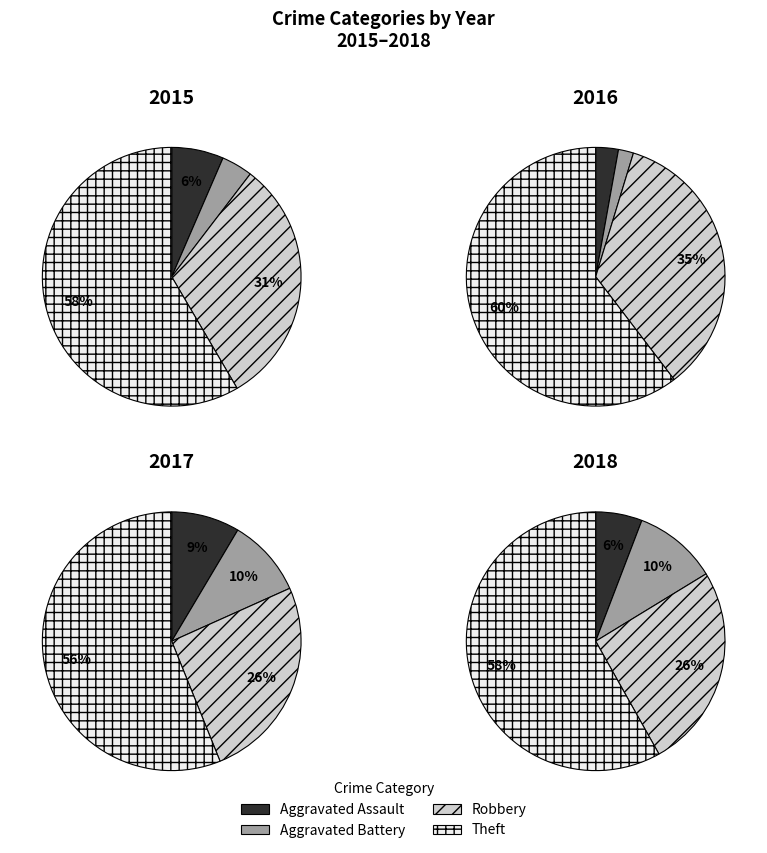

Which slice is the largest?

Theft